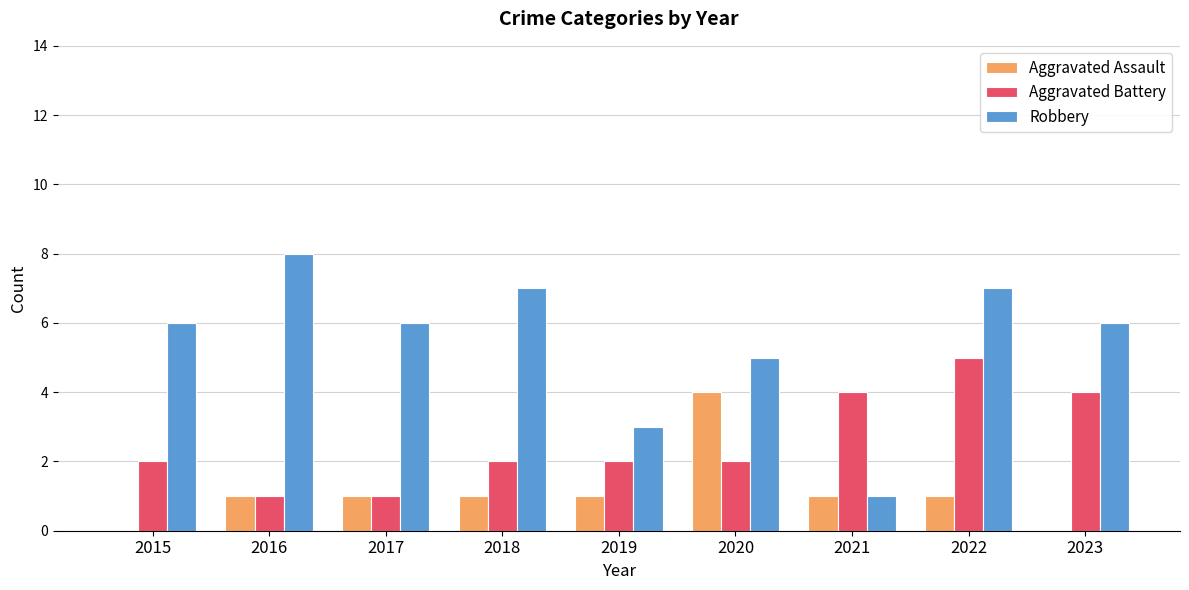

What is the total value across all series at 2023?

10